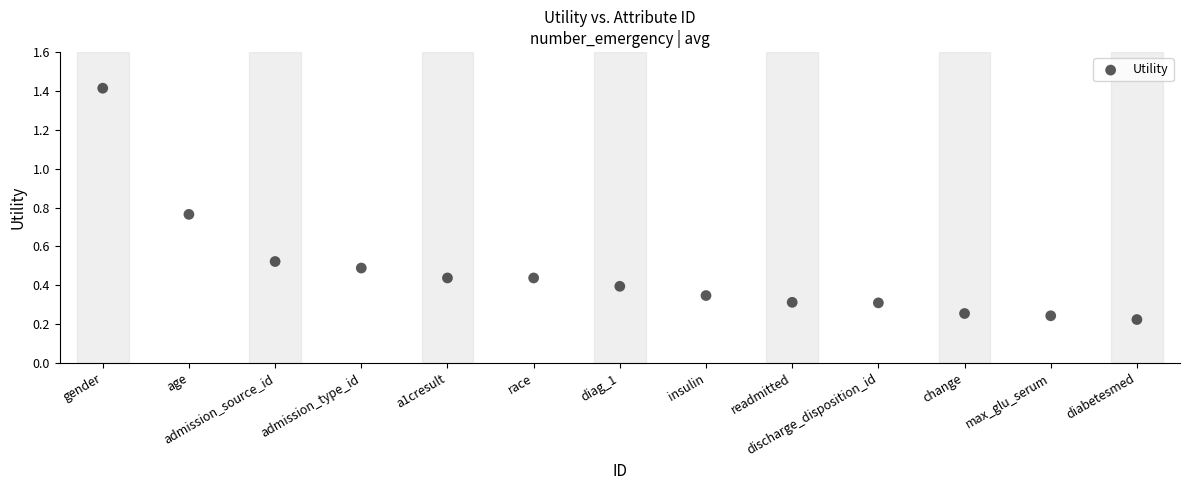

What is the range of Y values (max minus min)?

1.2